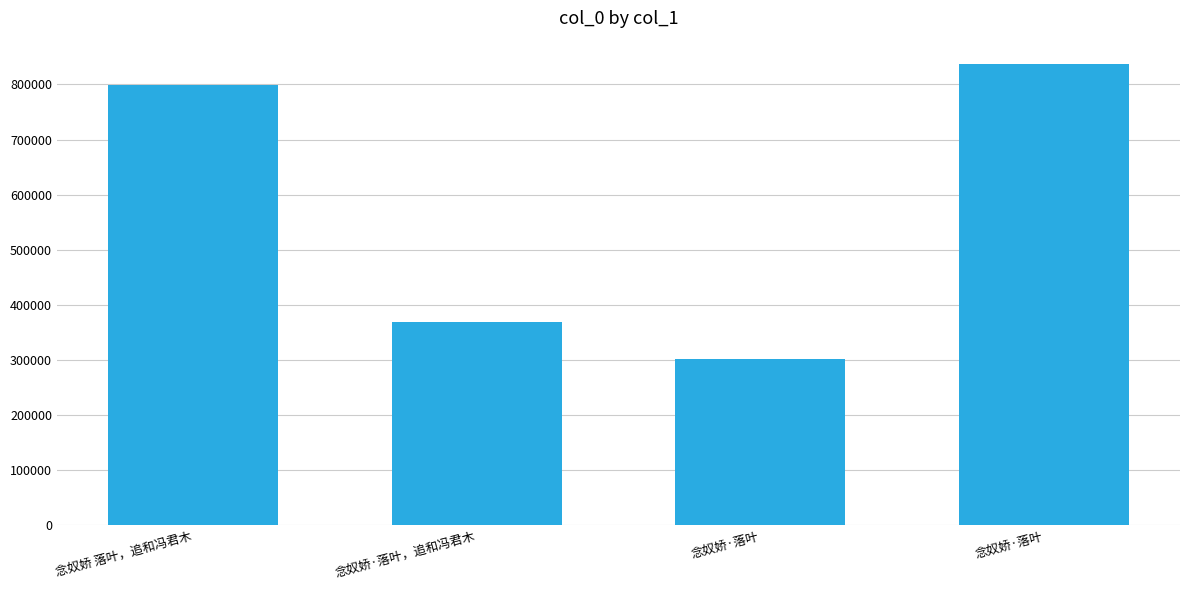

At which category does the chart reach its minimum across all series?

念奴娇·落叶